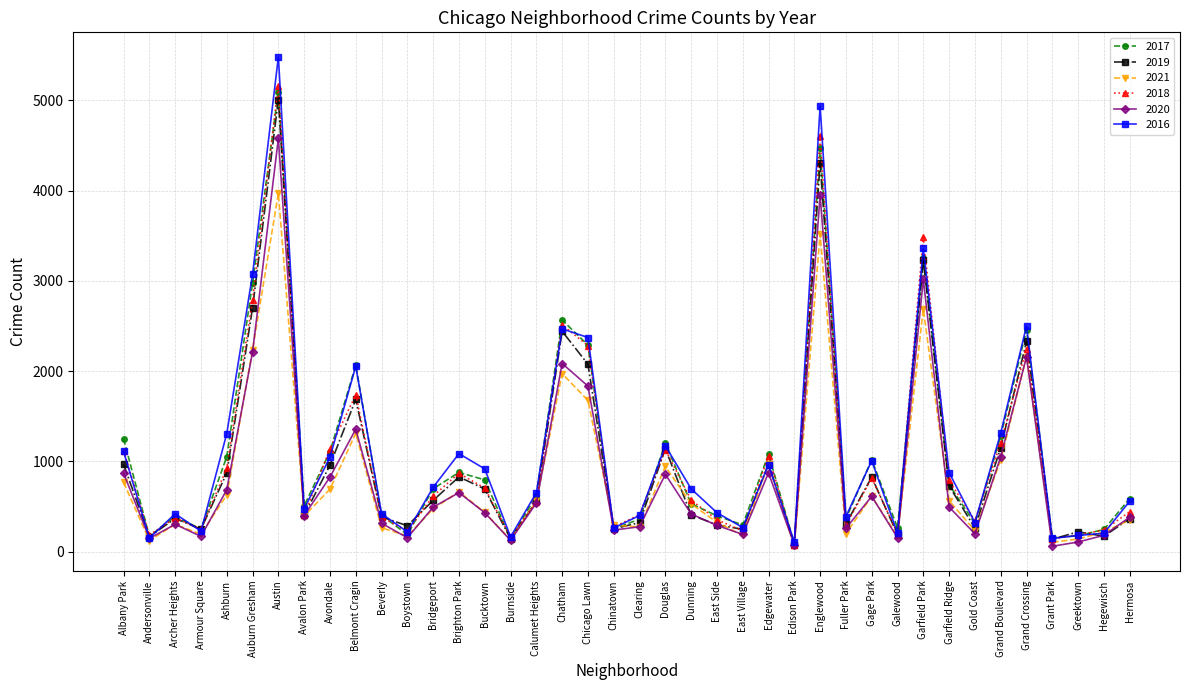

At Englewood, list the series in order from largest to smallest.

2016, 2018, 2017, 2019, 2020, 2021